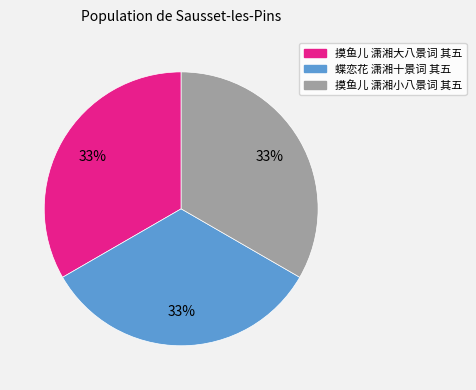

True or false: 蝶恋花 潇湘十景词 其五 accounts for 33% of the total.

True